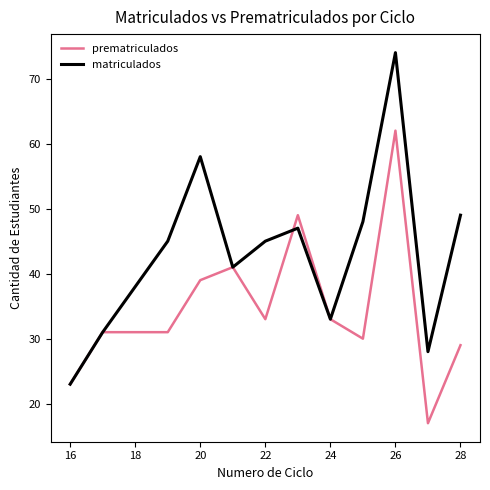

Rank the series by their maximum value, from highest to lowest.

matriculados, prematriculados